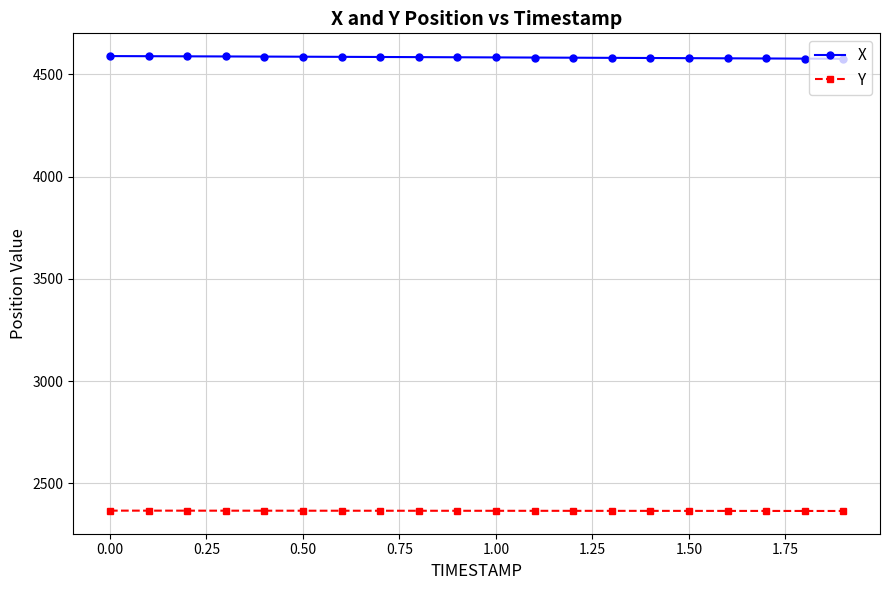

Does the chart display data point markers on the line(s)?

Yes